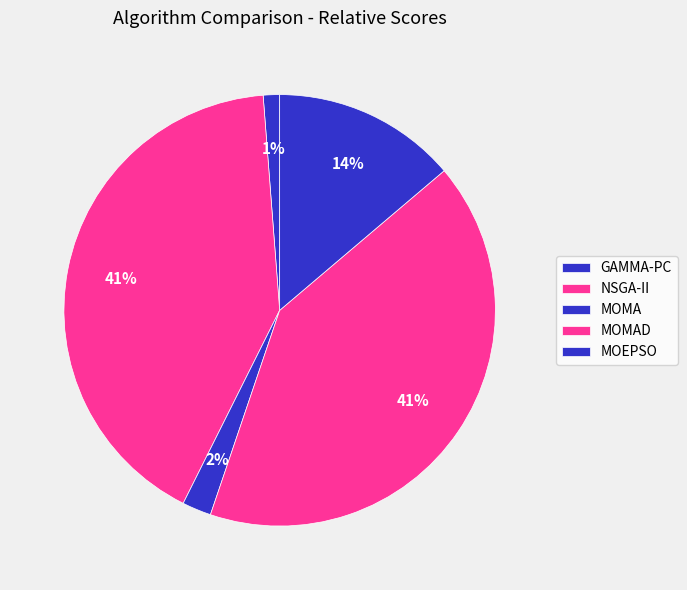

What is the total percentage of MOMAD and NSGA-II?

82.8%